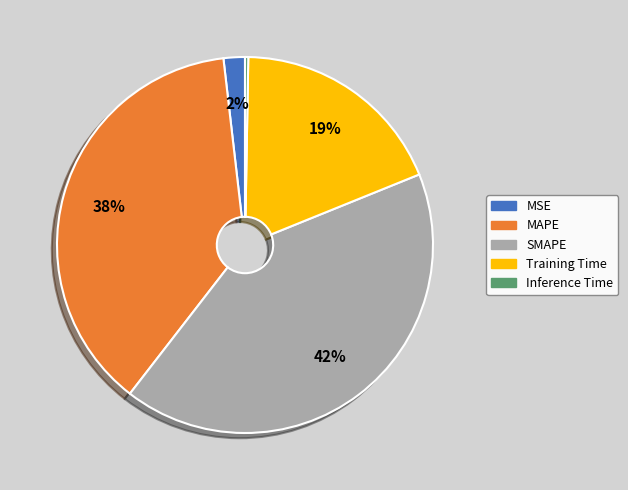

Does Training Time represent more than half of the total?

No